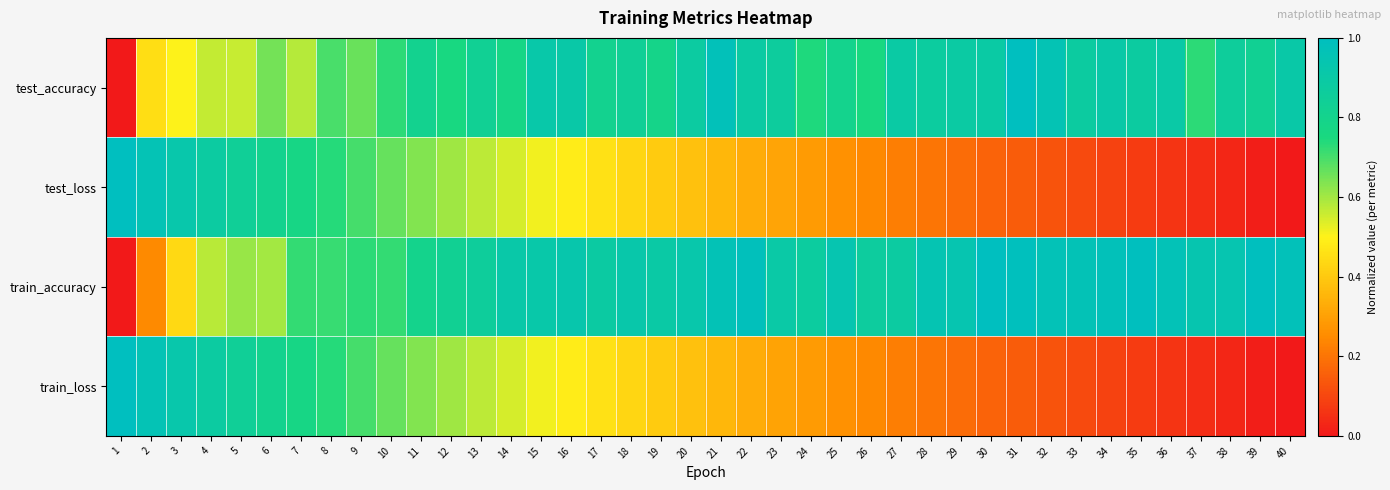

Reading left to right, what are all the values shown in this chart?

test_accuracy: 1=0.0	2=0.5	3=0.5	4=0.6	5=0.6	6=0.6	7=0.6	8=0.7	9=0.7	10=0.7	11=0.8	12=0.8	13=0.8	14=0.8	15=0.9	16=0.9	17=0.8	18=0.8	19=0.8	20=0.9	21=1.0	22=0.9	23=0.9	24=0.7	25=0.8	26=0.8	27=0.9	28=0.9	29=0.9	30=0.9	31=1.0	32=1.0	33=0.9	34=0.9	35=0.9	36=0.9	37=0.7	38=0.9	39=0.8	40=0.9
test_loss: 1=1.0	2=1.0	3=0.9	4=0.9	5=0.8	6=0.8	7=0.8	8=0.7	9=0.7	10=0.7	11=0.6	12=0.6	13=0.6	14=0.5	15=0.5	16=0.5	17=0.5	18=0.4	19=0.4	20=0.4	21=0.4	22=0.3	23=0.3	24=0.3	25=0.3	26=0.2	27=0.2	28=0.2	29=0.2	30=0.2	31=0.1	32=0.1	33=0.1	34=0.1	35=0.1	36=0.1	37=0.0	38=0.0	39=0.0	40=0.0
train_accuracy: 1=0.0	2=0.2	3=0.4	4=0.6	5=0.6	6=0.6	7=0.7	8=0.7	9=0.7	10=0.7	11=0.8	12=0.8	13=0.9	14=0.9	15=0.9	16=0.9	17=0.9	18=0.9	19=0.9	20=0.9	21=1.0	22=1.0	23=0.9	24=0.9	25=0.9	26=0.9	27=0.9	28=0.9	29=0.9	30=1.0	31=1.0	32=1.0	33=1.0	34=1.0	35=1.0	36=1.0	37=0.9	38=0.9	39=1.0	40=1.0
train_loss: 1=1.0	2=1.0	3=0.9	4=0.9	5=0.8	6=0.8	7=0.8	8=0.7	9=0.7	10=0.7	11=0.6	12=0.6	13=0.6	14=0.5	15=0.5	16=0.5	17=0.5	18=0.4	19=0.4	20=0.4	21=0.4	22=0.3	23=0.3	24=0.3	25=0.3	26=0.2	27=0.2	28=0.2	29=0.2	30=0.2	31=0.1	32=0.1	33=0.1	34=0.1	35=0.1	36=0.1	37=0.0	38=0.0	39=0.0	40=0.0